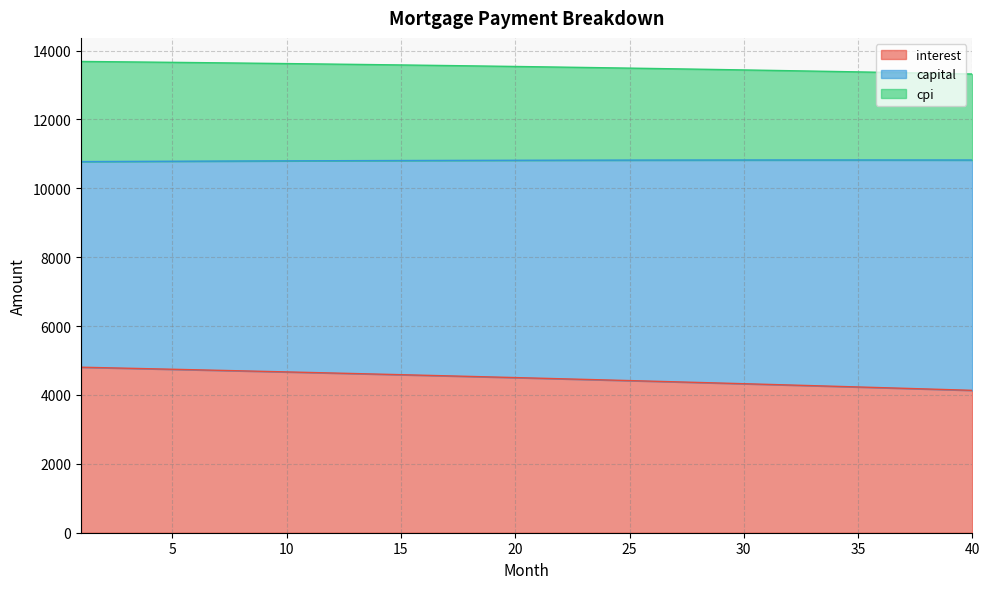

The value of interest at 30 is 4326.5. True or false?

True